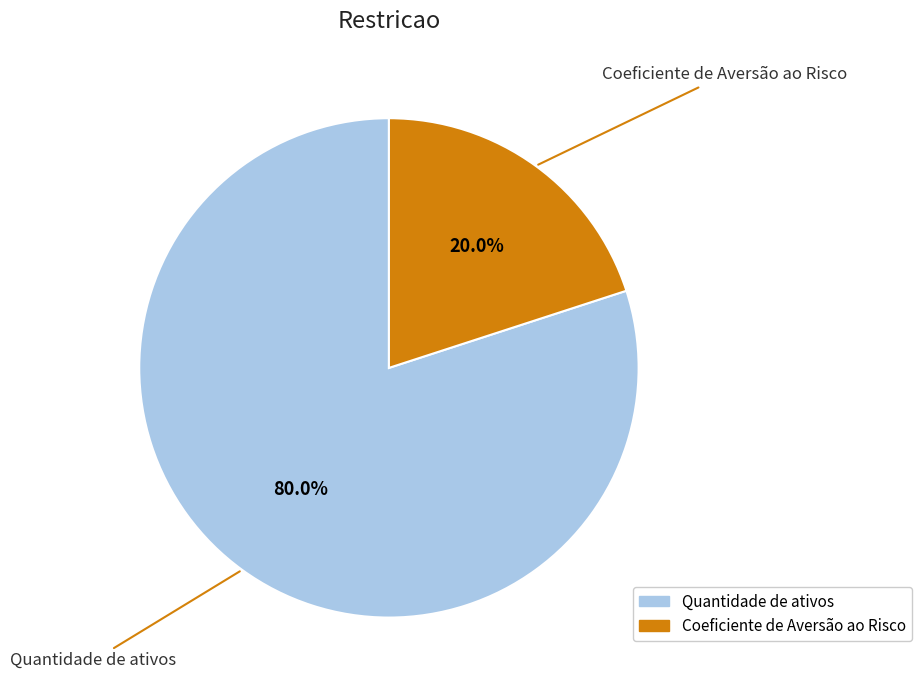

What percentage do Quantidade de ativos and Coeficiente de Aversão ao Risco together represent?

100.0%